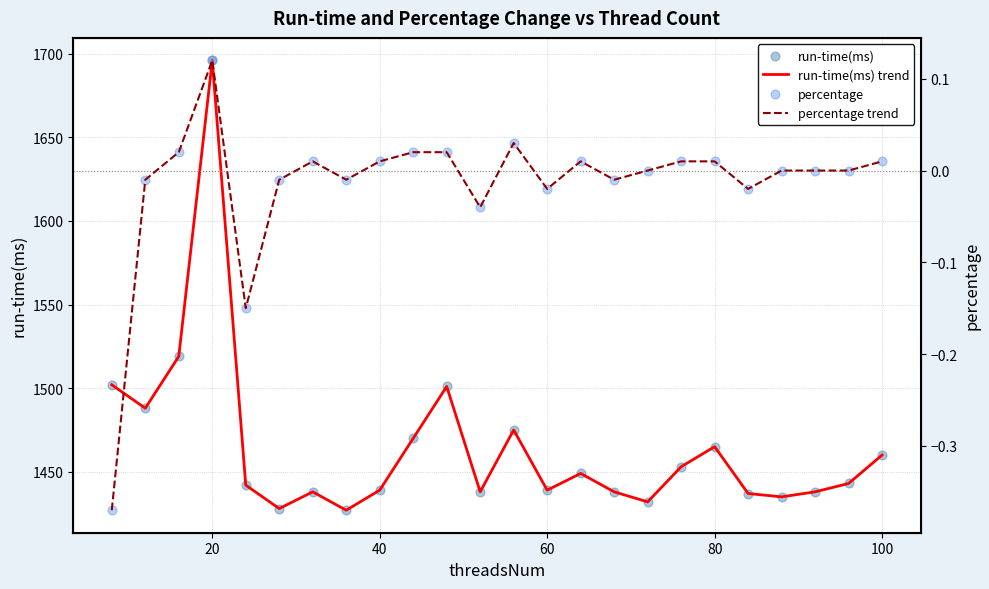

Which series has the widest spread of Y values?

run-time(ms) trend